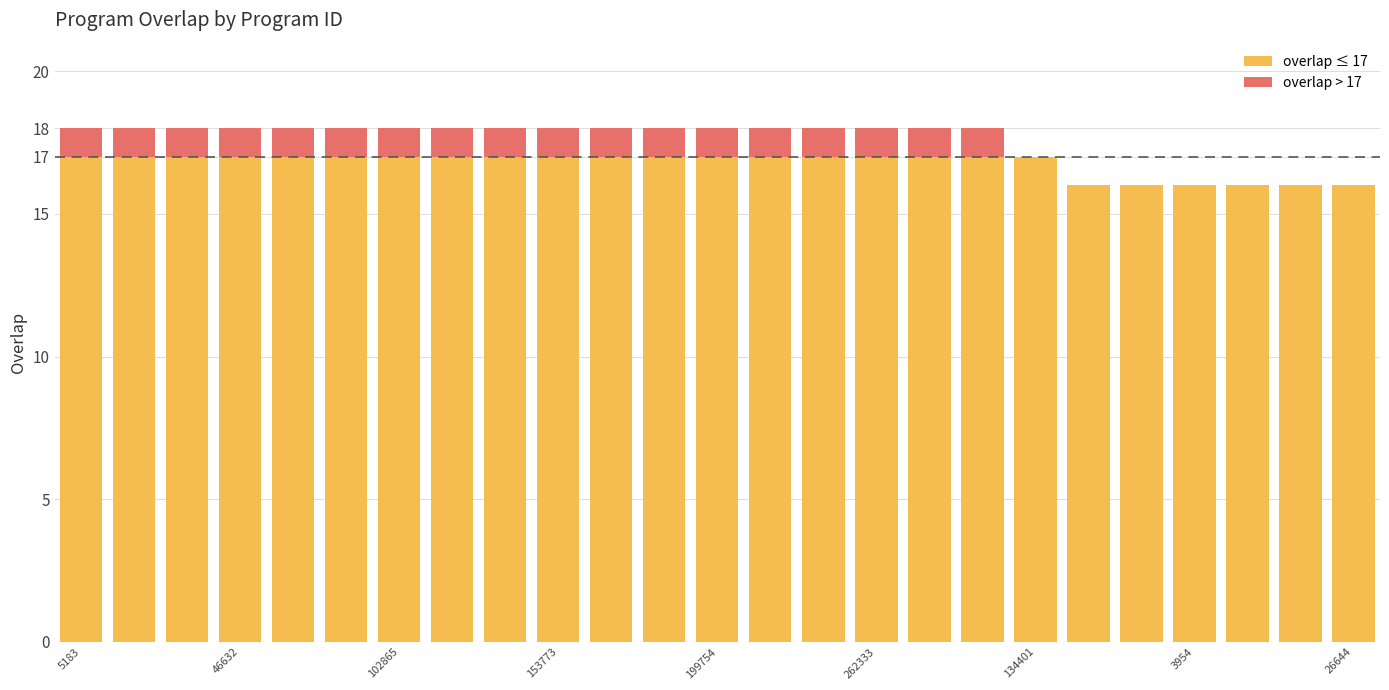

Count the number of data series in this chart.

2